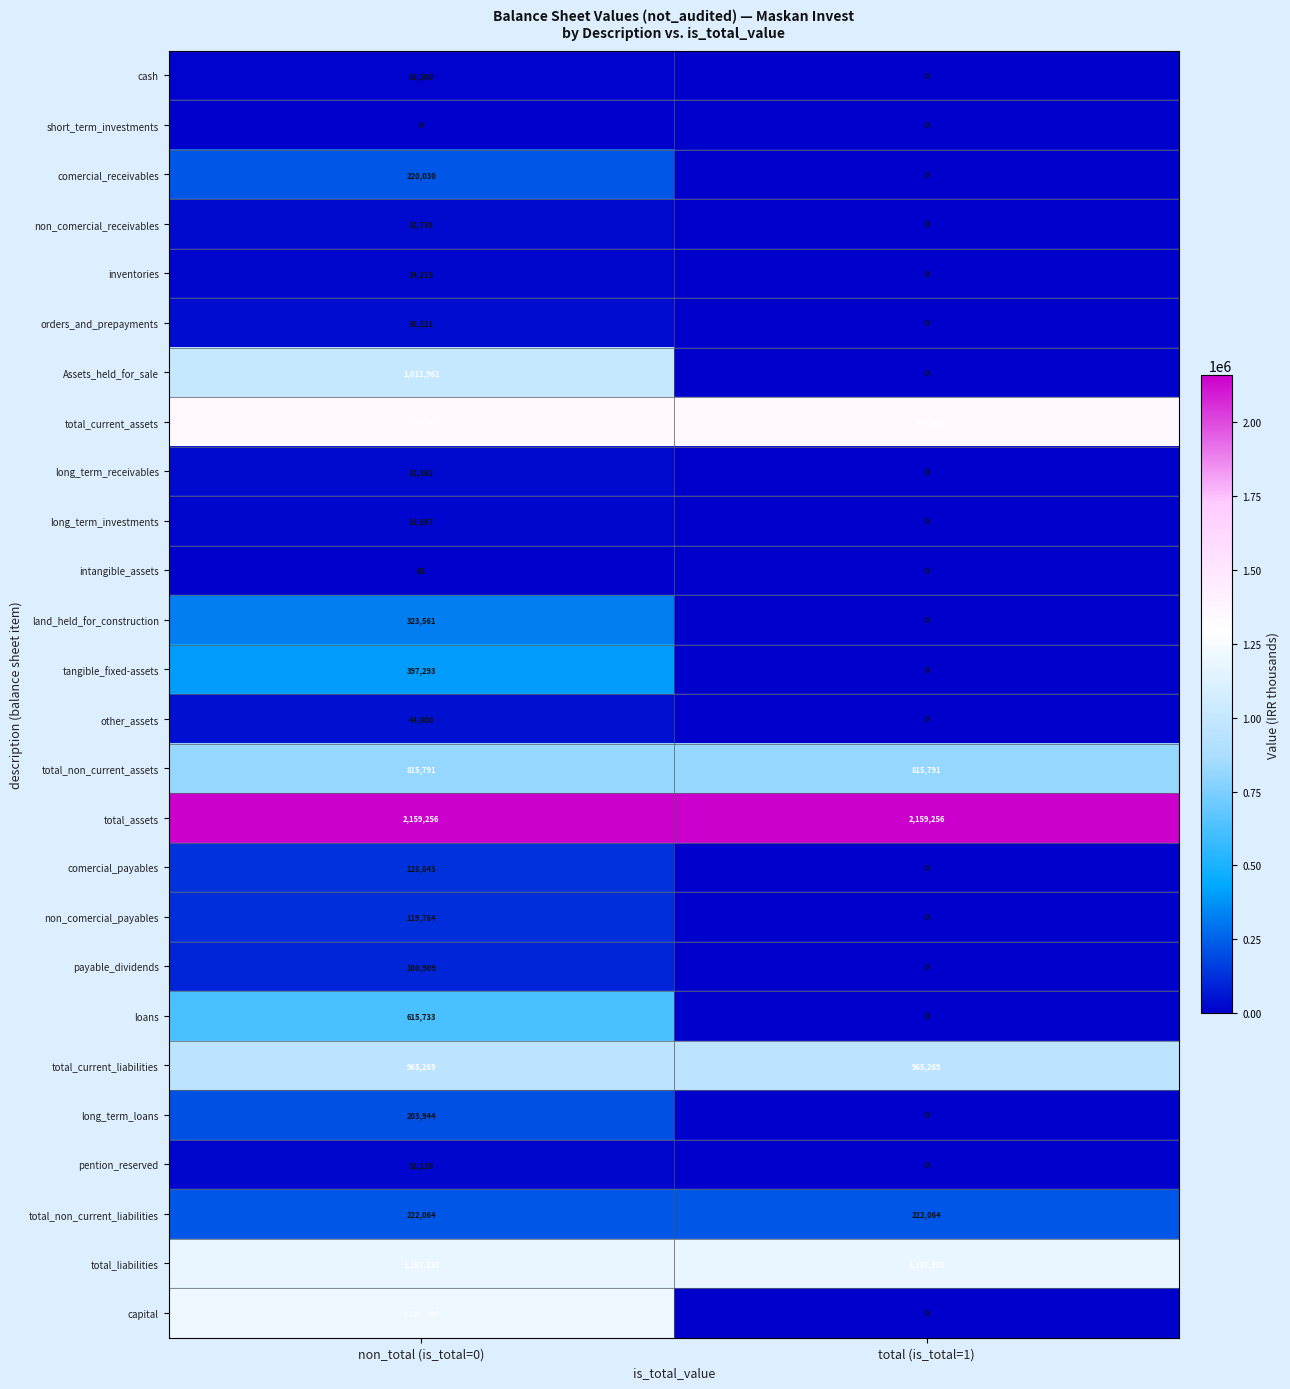

Count the number of categories in the chart.

2